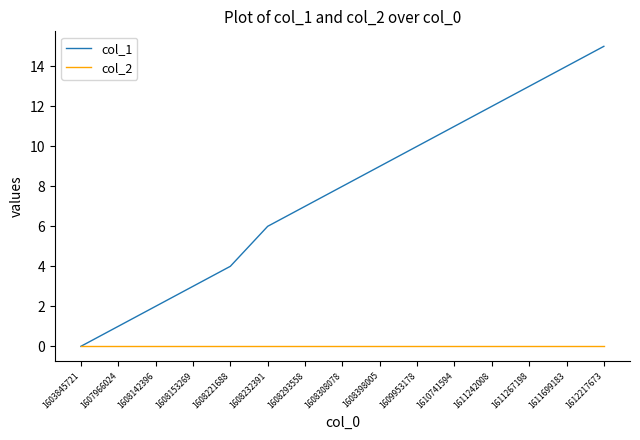

Which series has the largest total across all categories?

col_1